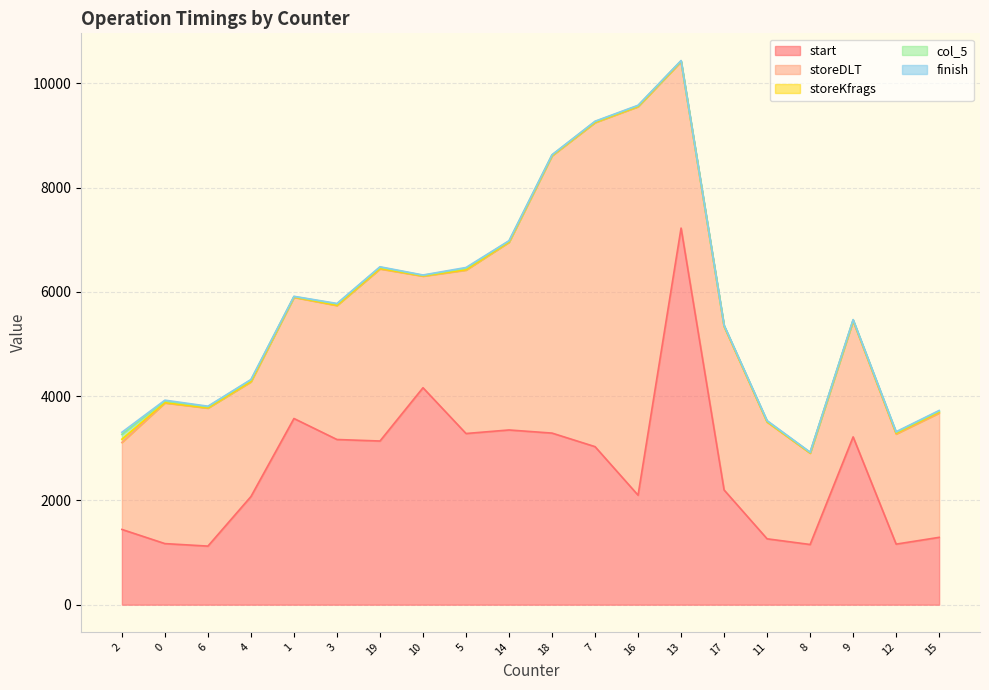

What is the difference between the highest and lowest values at 14?

3595